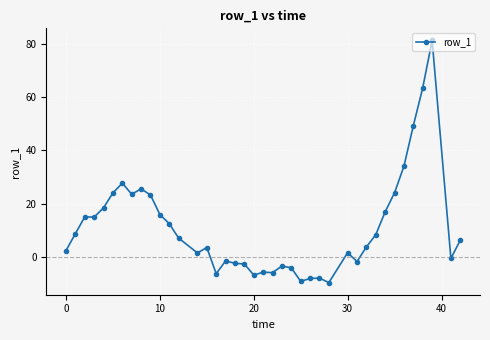

Is this an area chart (filled region under the line)?

No